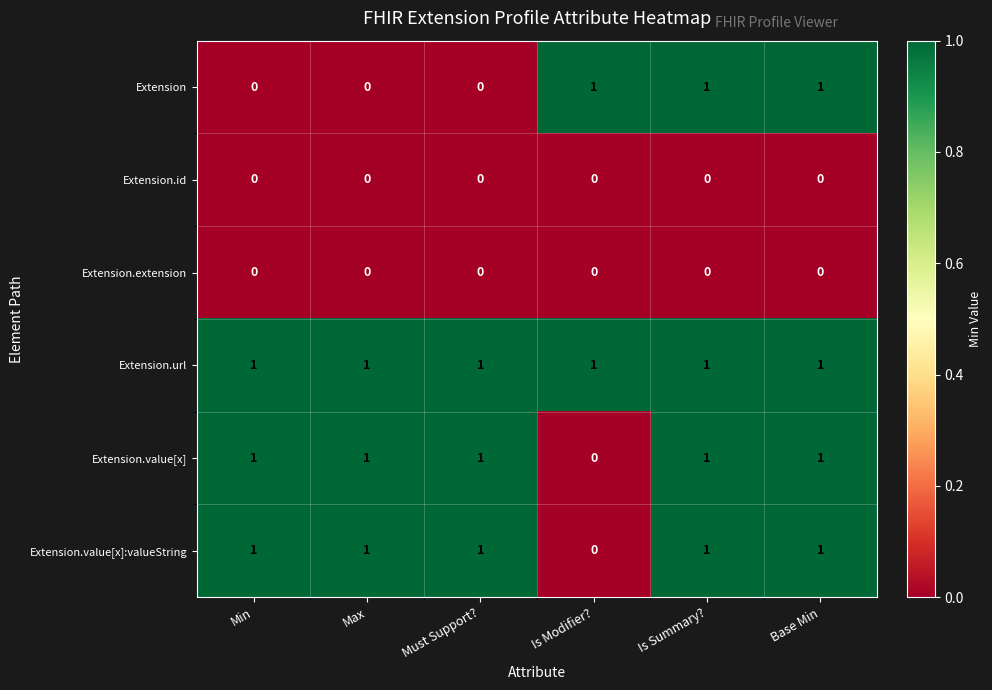

Count the Extension.value[x]:valueString values in the range 1 to 2.

5